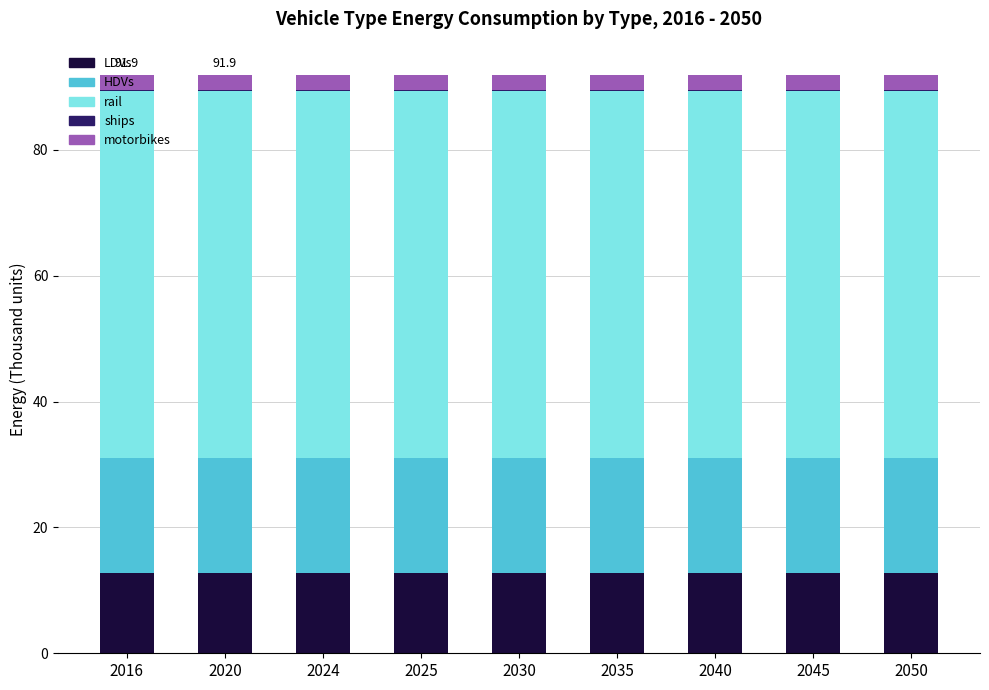

The value of LDVs at 2035 is 17.7. True or false?

False